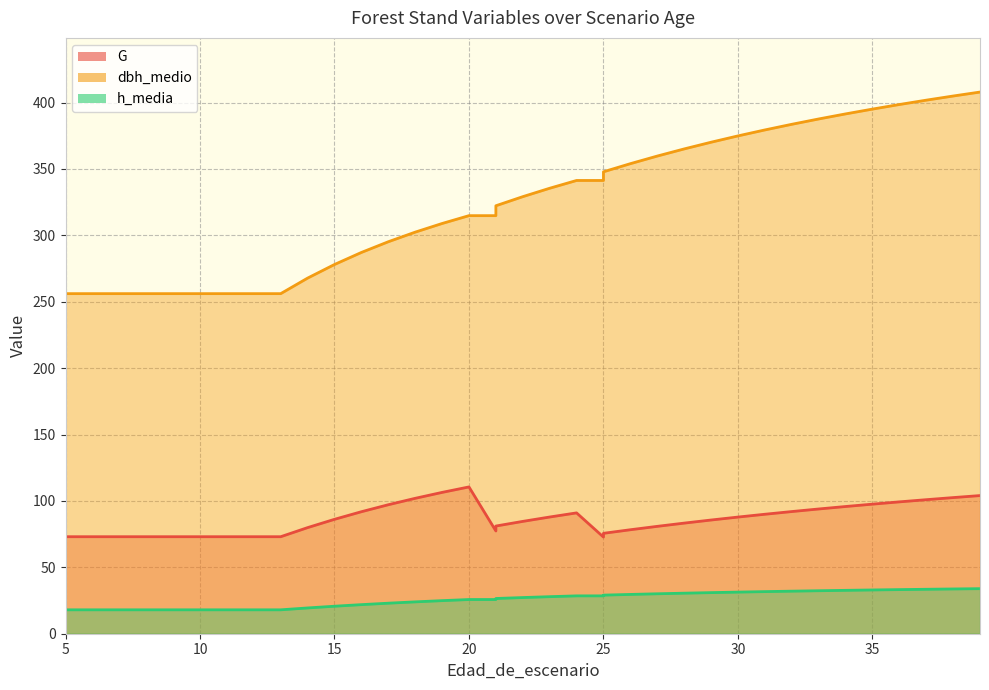

Reading right to left, transcribe all the data shown in this chart.

G: 39=104.0	38=102.5	37=100.9	36=99.3	35=97.6	34=95.8	33=93.9	32=92.0	31=90.0	30=87.8	29=85.6	28=83.3	27=80.8	26=78.3	25=75.6	25=72.8	24=91.0	23=87.9	22=84.6	21=81.1	21=77.4	20=110.5	19=106.4	18=102.0	17=97.1	16=91.9	15=86.2	14=79.9	13=73.0	12=73.0	11=73.0	10=73.0	9=73.0	8=73.0	7=73.0	6=73.0	5=73.0	5=73.0
dbh_medio: 39=407.9	38=404.9	37=401.8	36=398.5	35=395.1	34=391.4	33=387.6	32=383.6	31=379.4	30=374.9	29=370.1	28=365.1	27=359.7	26=354.0	25=347.9	25=341.3	24=341.3	23=335.4	22=329.1	21=322.3	21=314.8	20=314.8	19=308.9	18=302.4	17=295.2	16=287.1	15=278.0	14=267.8	13=256.1	12=256.1	11=256.1	10=256.1	9=256.1	8=256.1	7=256.1	6=256.1	5=256.1	5=256.1
h_media: 39=33.9	38=33.7	37=33.5	36=33.2	35=33.0	34=32.7	33=32.4	32=32.0	31=31.7	30=31.3	29=30.9	28=30.5	27=30.1	26=29.6	25=29.1	25=28.5	24=28.5	23=27.9	22=27.2	21=26.5	21=25.8	20=25.8	19=24.9	18=24.0	17=23.0	16=21.9	15=20.7	14=19.4	13=18.0	12=18.0	11=18.0	10=18.0	9=18.0	8=18.0	7=18.0	6=18.0	5=18.0	5=18.0